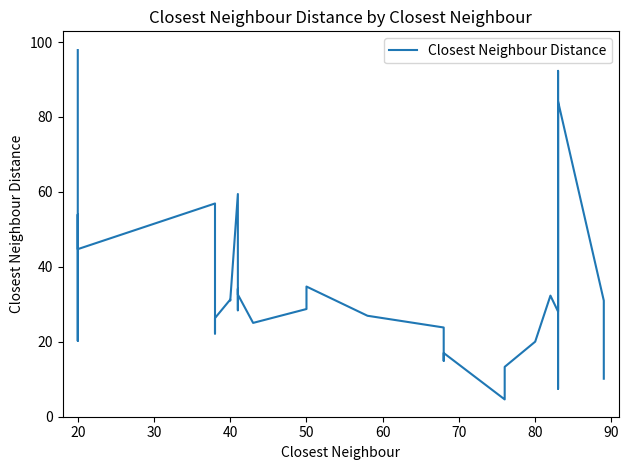

How many data points does each series have?

40